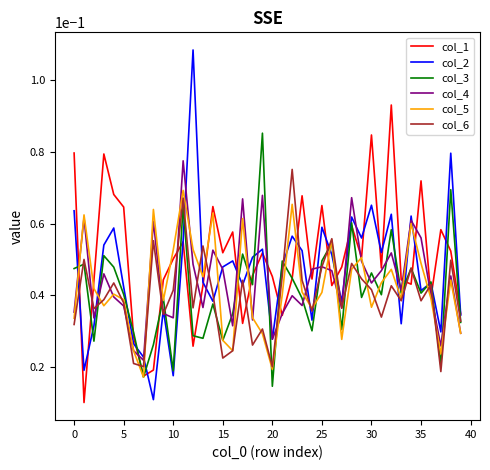

List the series in order of their peak value, highest first.

col_2, col_1, col_3, col_4, col_6, col_5